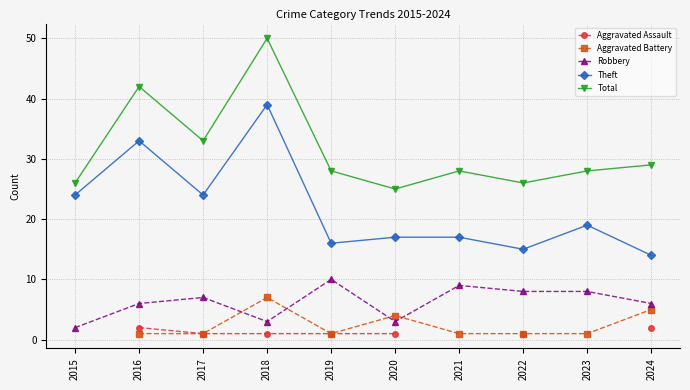

At 2019, list the series in order from largest to smallest.

Total, Theft, Robbery, Aggravated Assault, Aggravated Battery